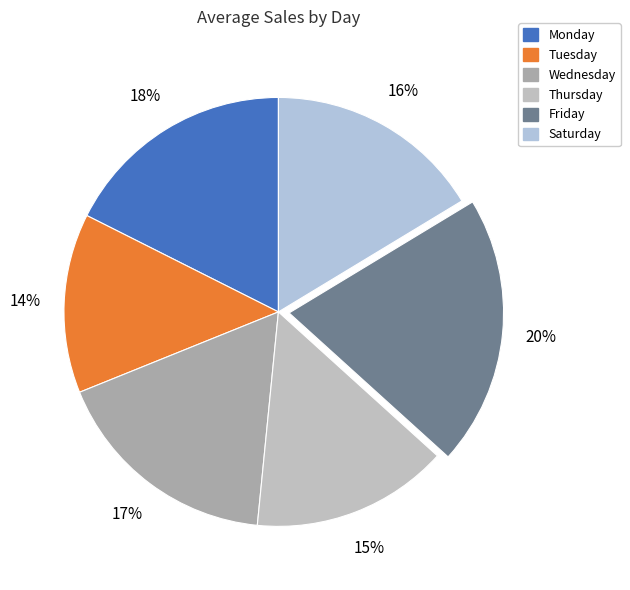

Which slice is the smallest?

Tuesday